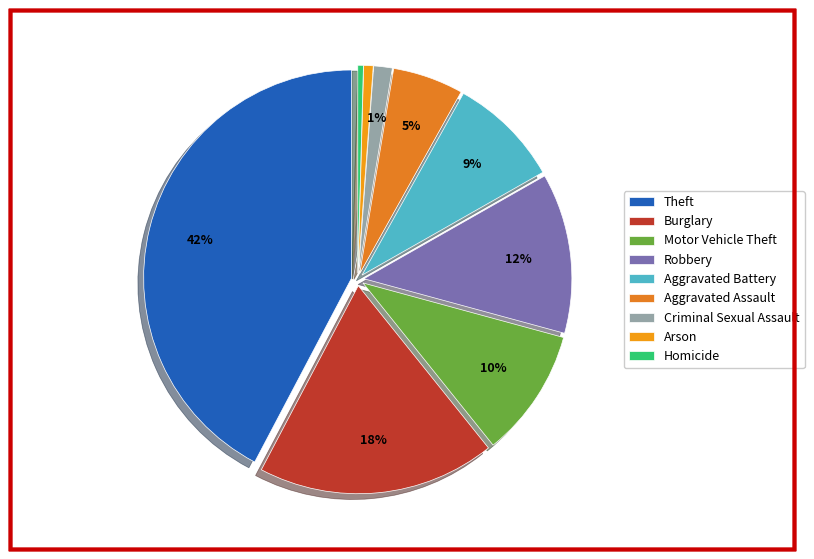

What is the smallest slice in the pie chart?

Homicide